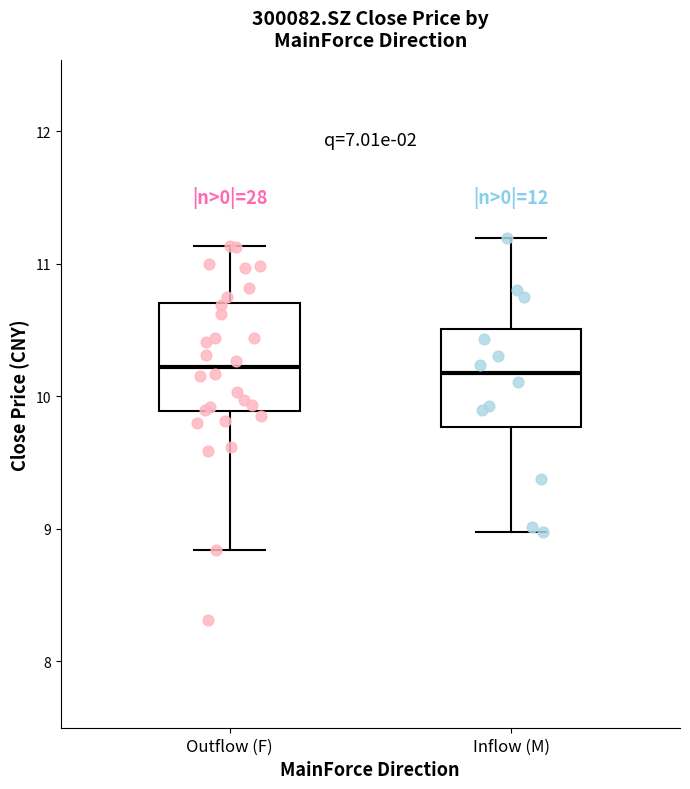

Reading left to right, read every box against the y-axis: the position of its median line, the range the box covers, and the ends of its whiskers. The values are not printed on the chart, so give them approximately, as read against the axis.

Outflow (F): median 10.2, box 9.9 to 10.7, whiskers 8.8 to 11.1
Inflow (M): median 10.2, box 9.8 to 10.5, whiskers 9.0 to 11.2